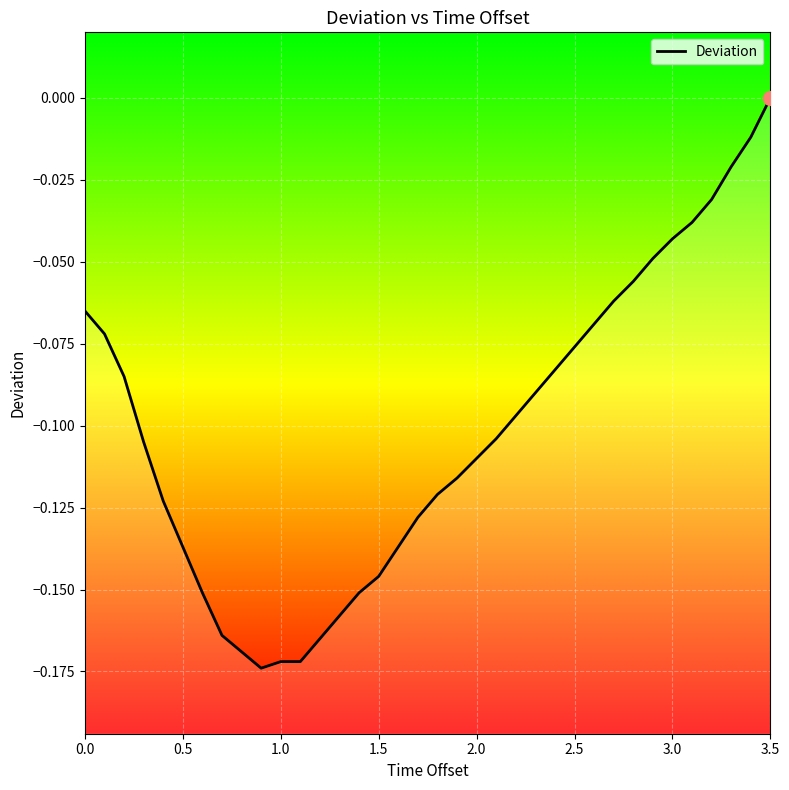

True or false: the data has more than 0 interior local peaks.

False